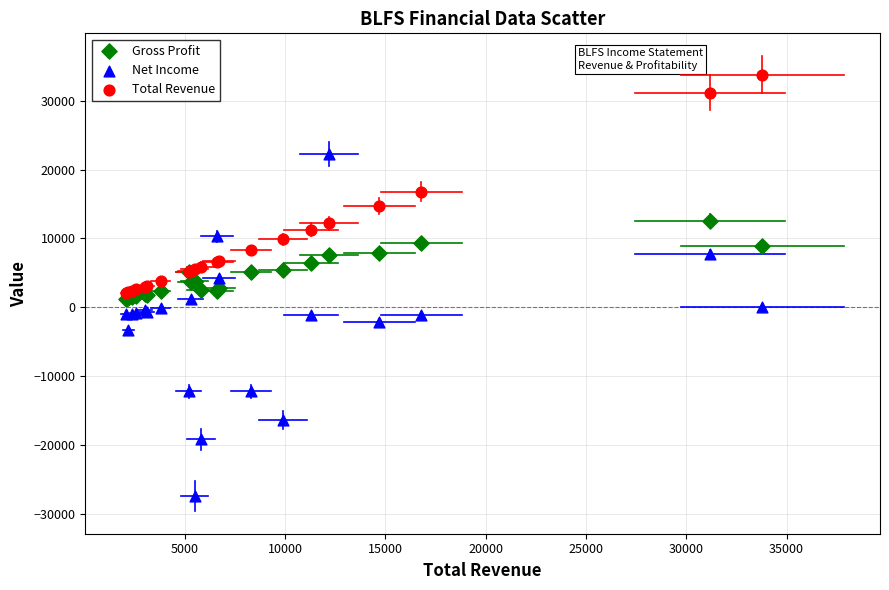

In the Total Revenue series, what Y value is closest to 17950?

16800